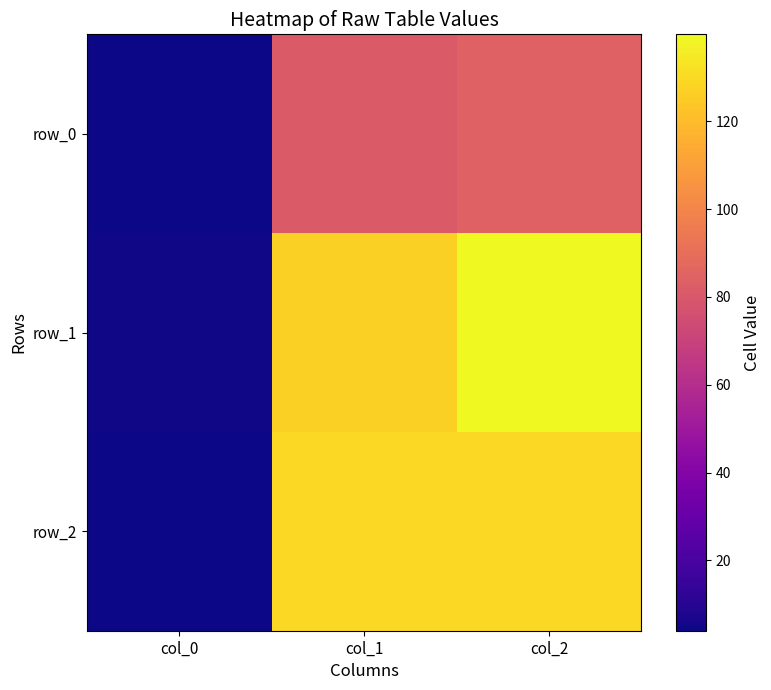

Which series has the largest total across all categories?

row_1